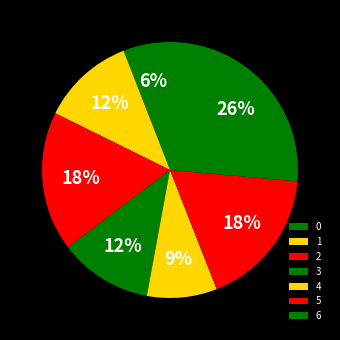

To the nearest percent, what portion does 4 represent?

9%